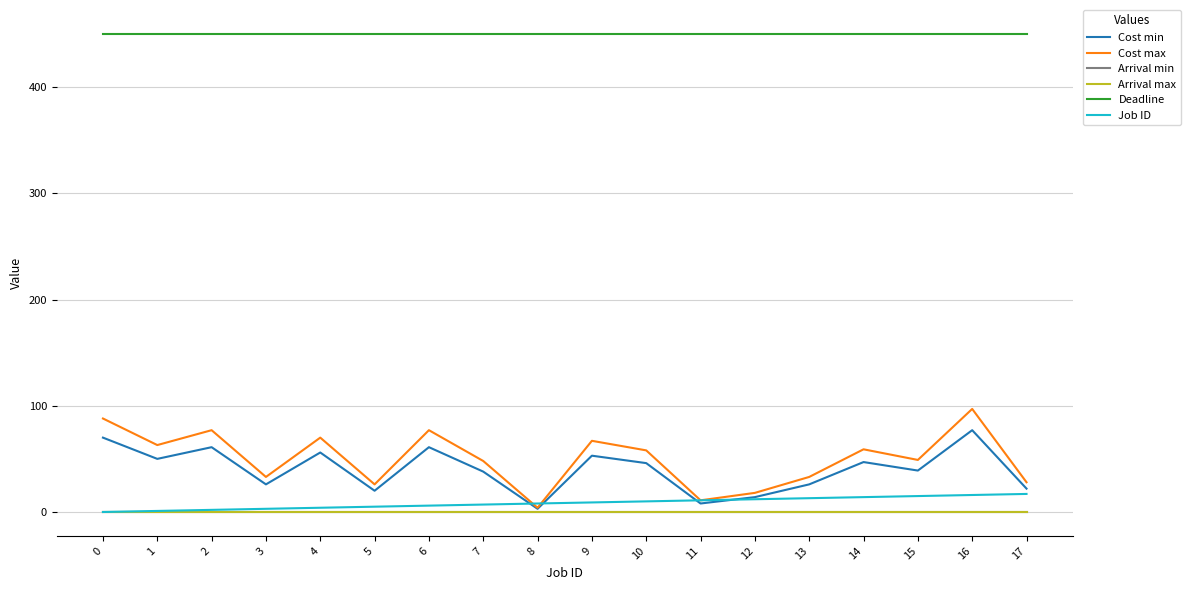

True or false: Job ID and Arrival max intersect in this chart.

False